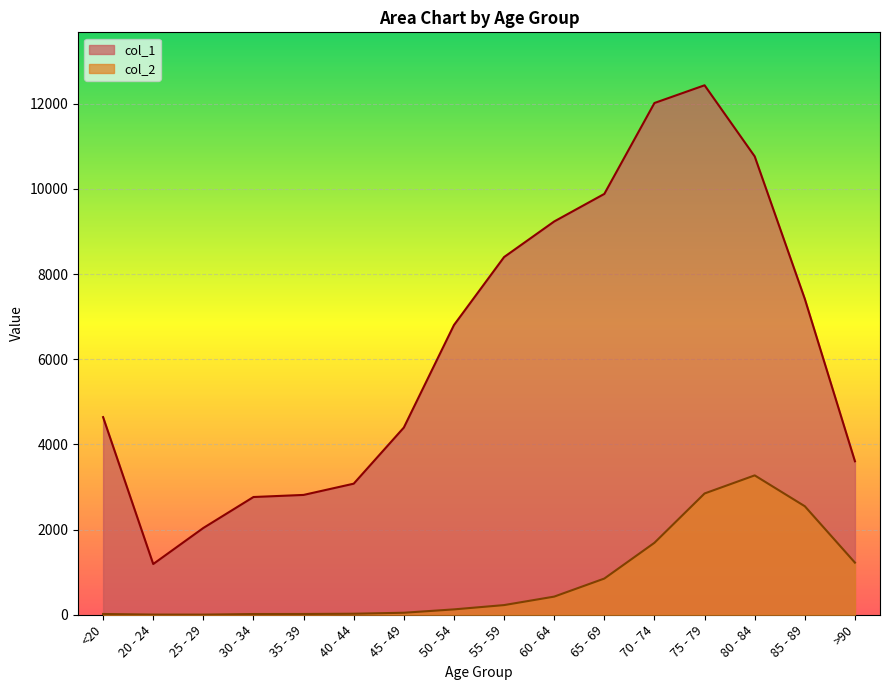

Is the value of col_2 at <20 greater than the value of col_1 at 50 - 54?

No